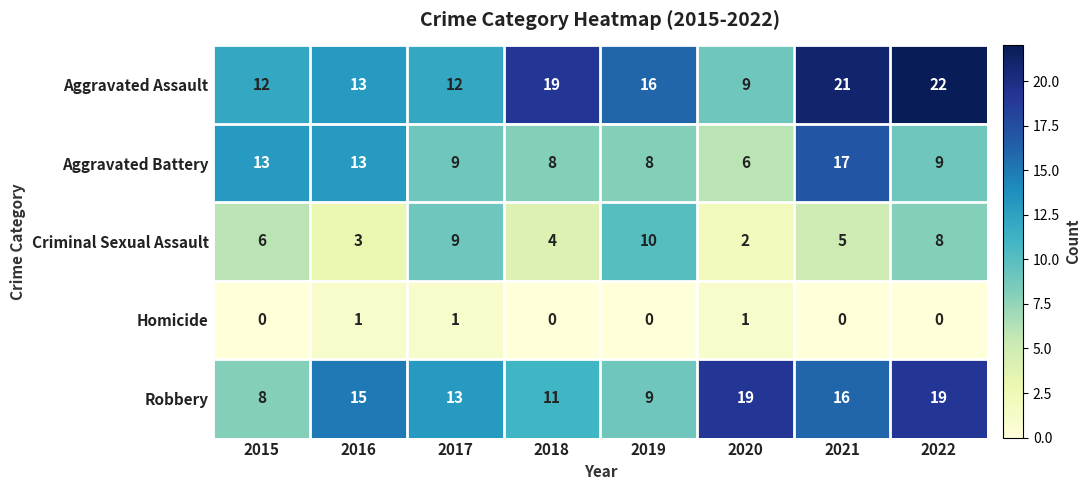

Between 2018 and 2021, which series saw the biggest shift?

Aggravated Battery